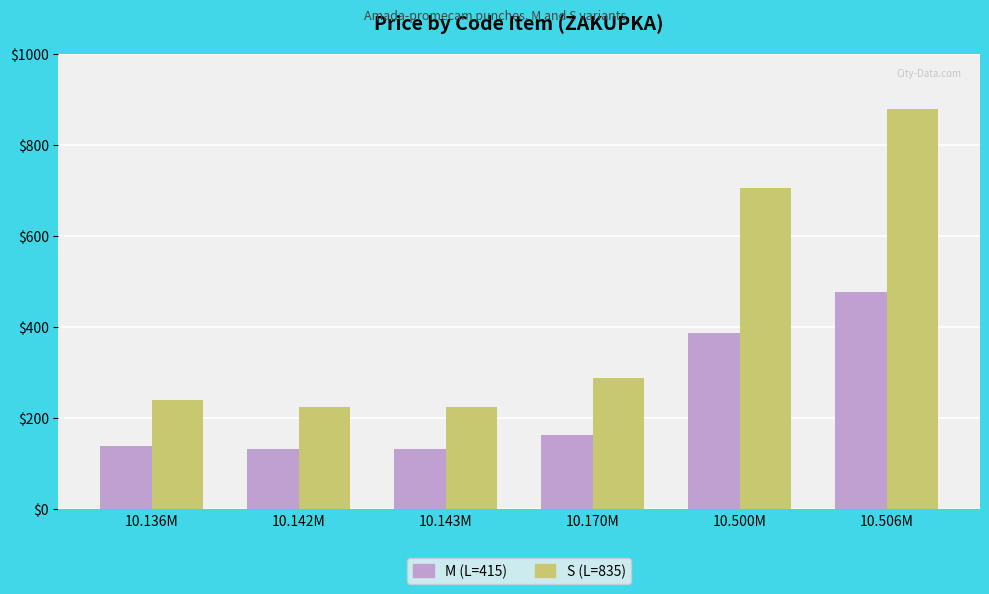

What is the total value across all series at 10.500M?

1094